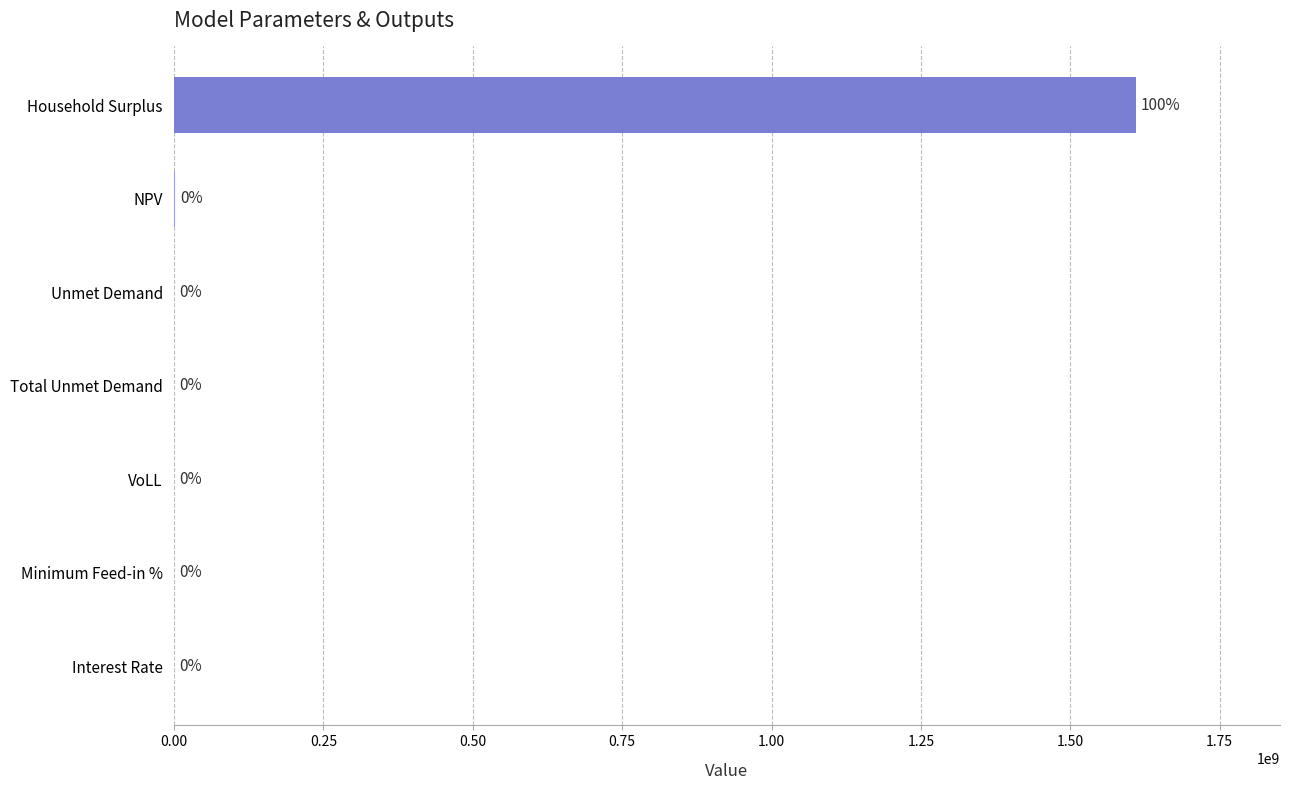

Are the bars horizontal?

Yes